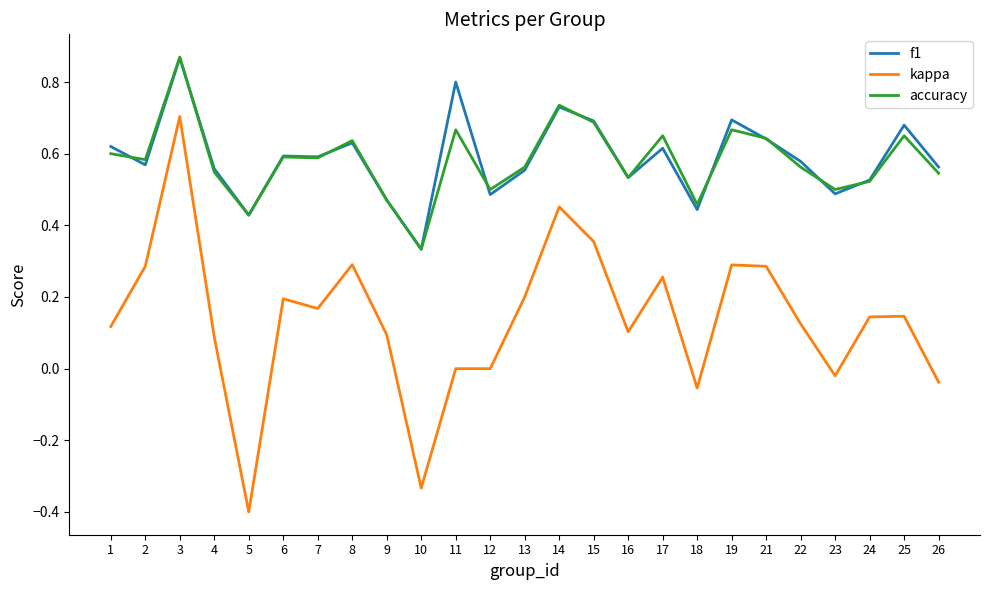

What is the total value across all series at 24?

1.2